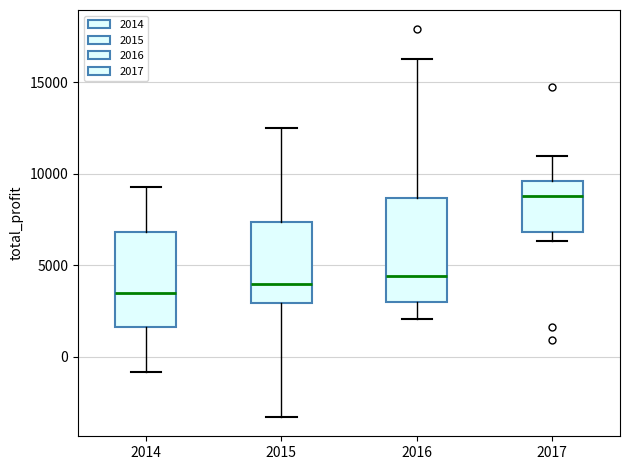

Which box has the highest median line?

2017